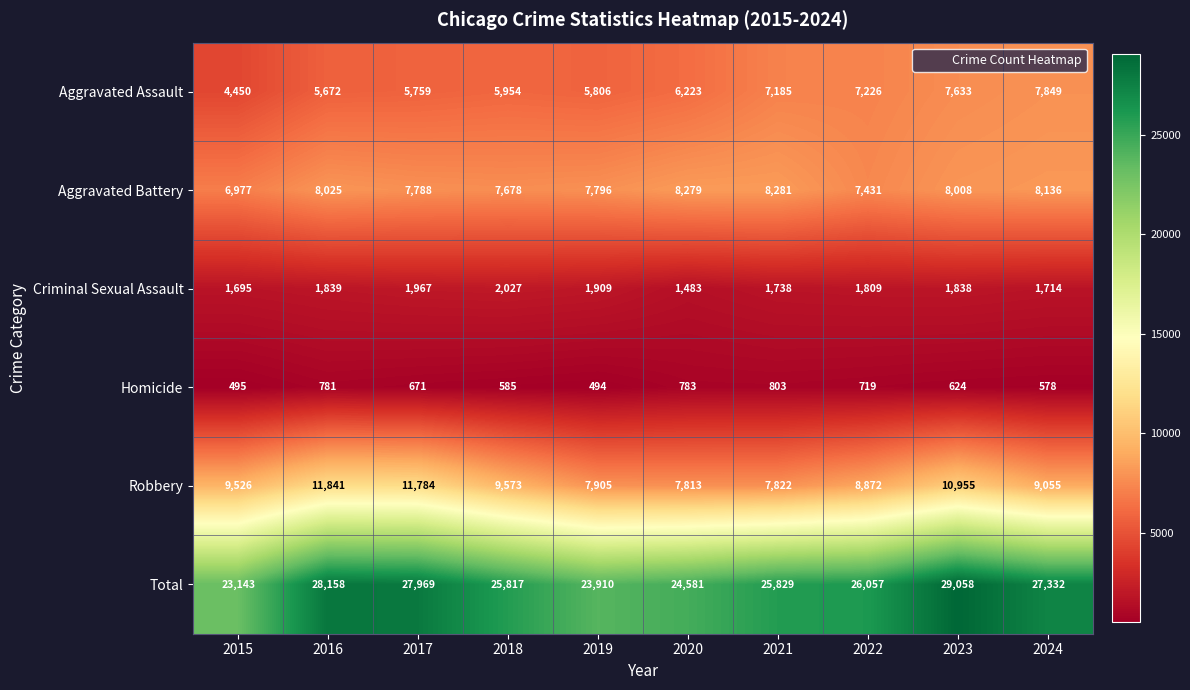

Which label corresponds to the smallest value in the chart?

2019